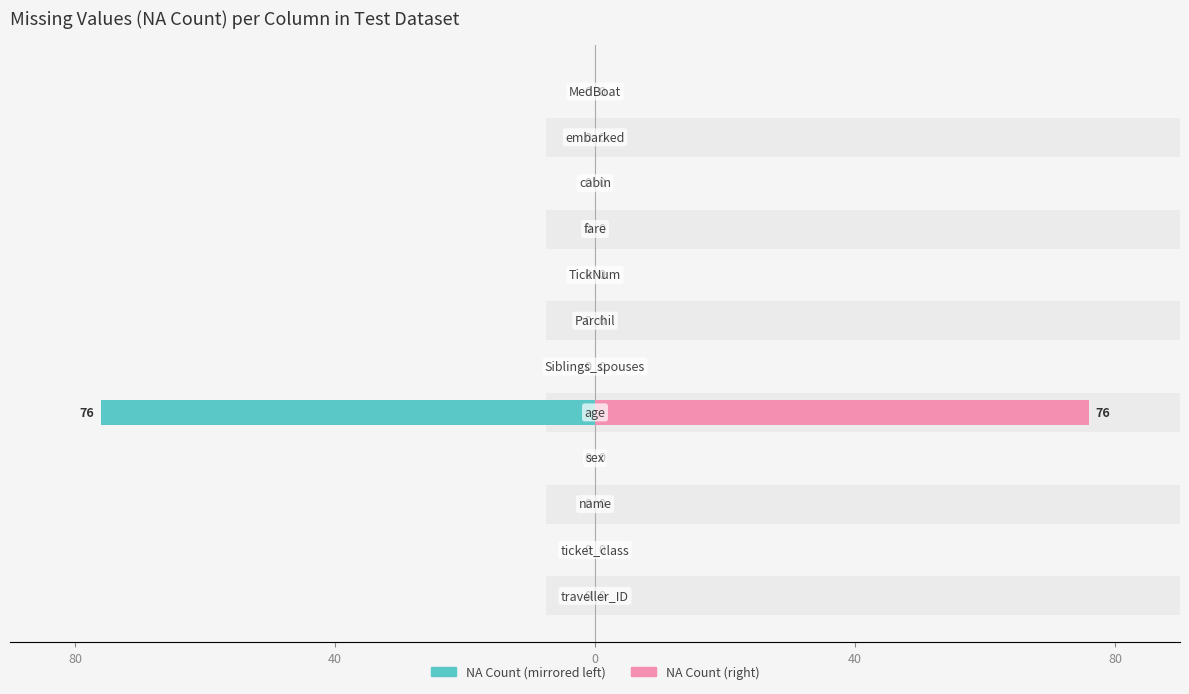

How many data points in NA Count (right) are above 0?

1